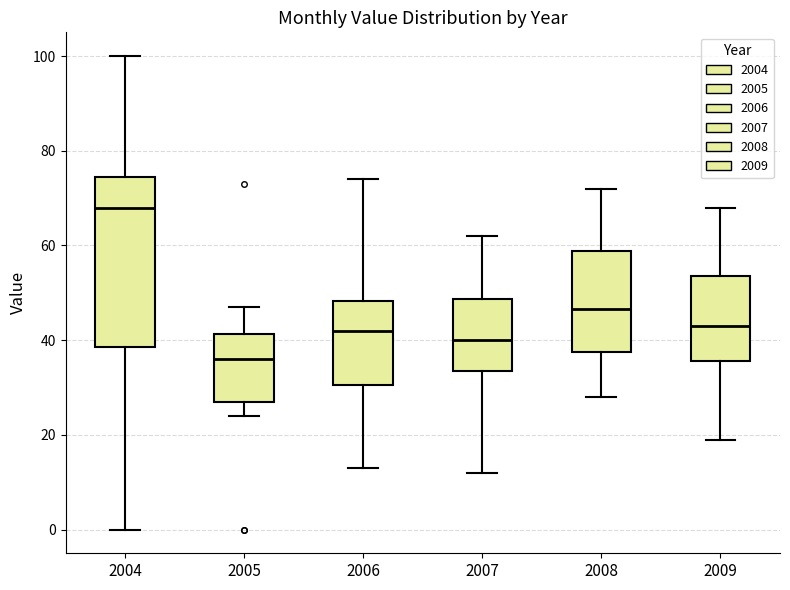

Comparing the boxes themselves (not the whiskers), which one is the tallest?

2004